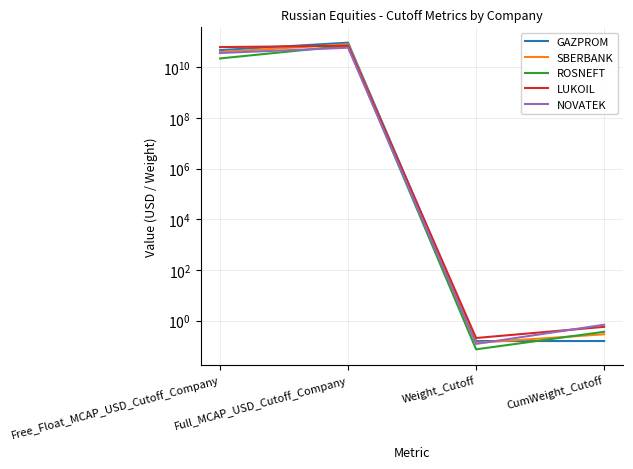

What is the minimum value shown in the chart?

0.1